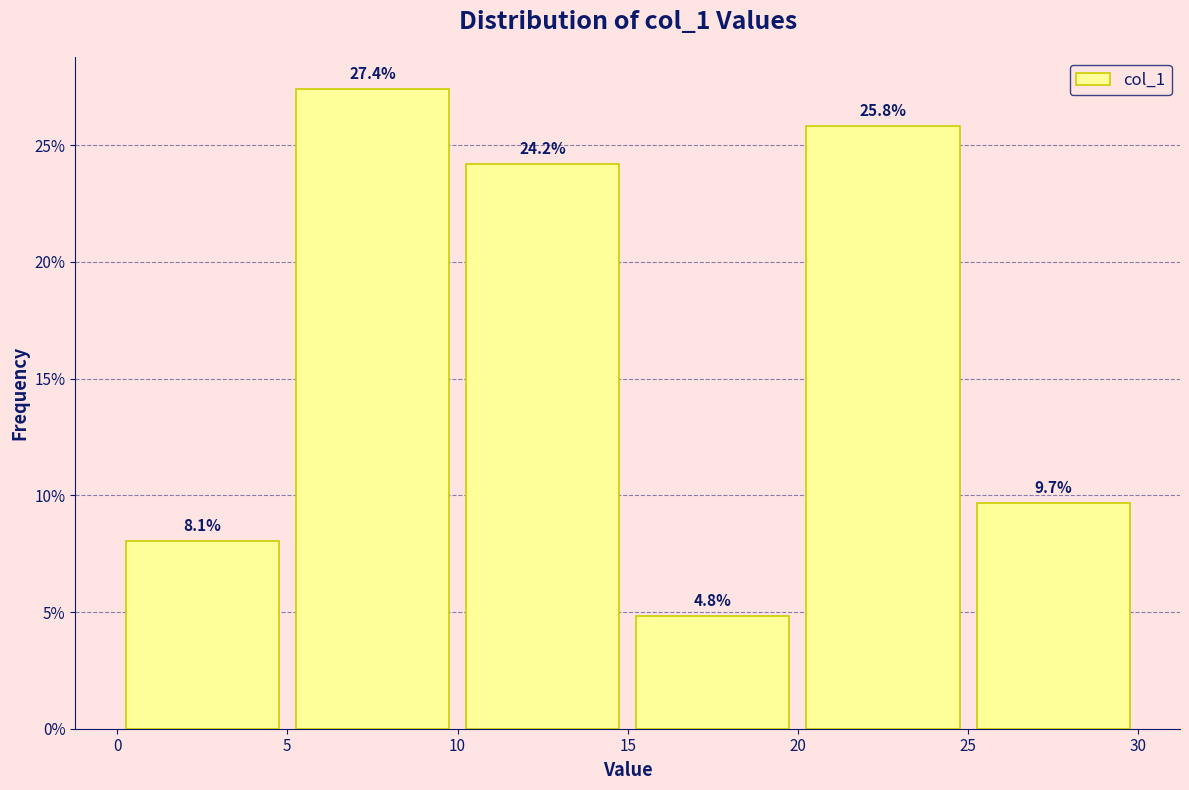

Over which range of the x-axis is the bar tallest?

5 to 10